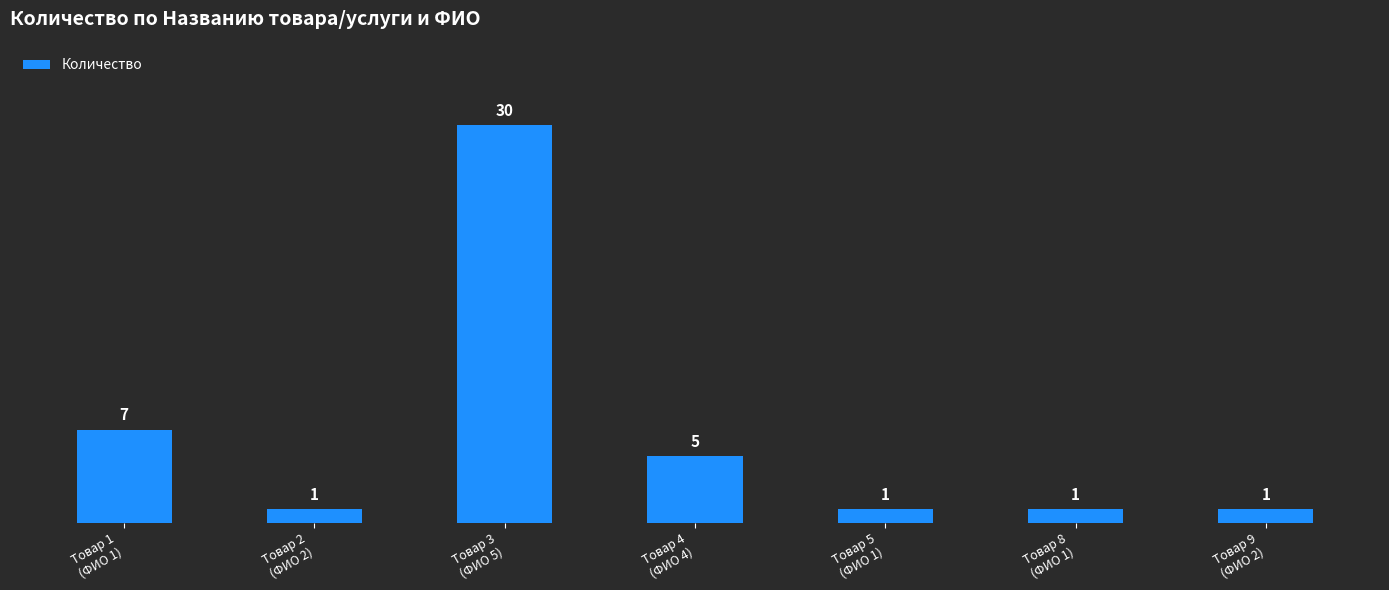

What is the value of the 5th bar from the left?

1